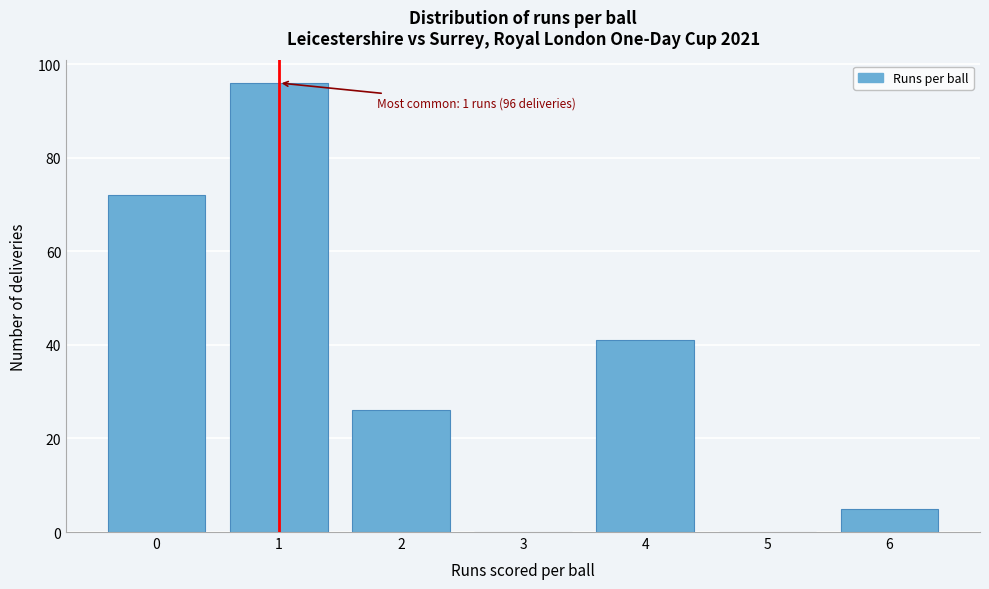

Reading right to left, list all the values displayed in this chart.

6=5	5=0	4=41	3=0	2=26	1=96	0=72